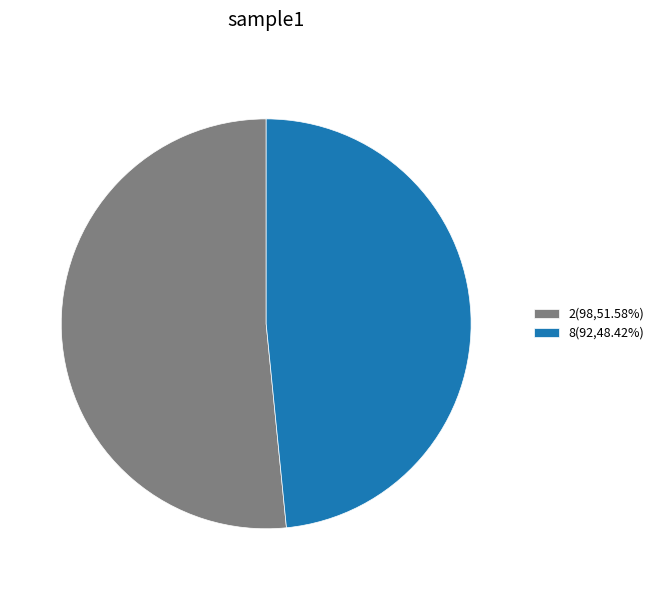

Is the sum of 2(98,51.58%) and 8(92,48.42%) greater than half?

Yes